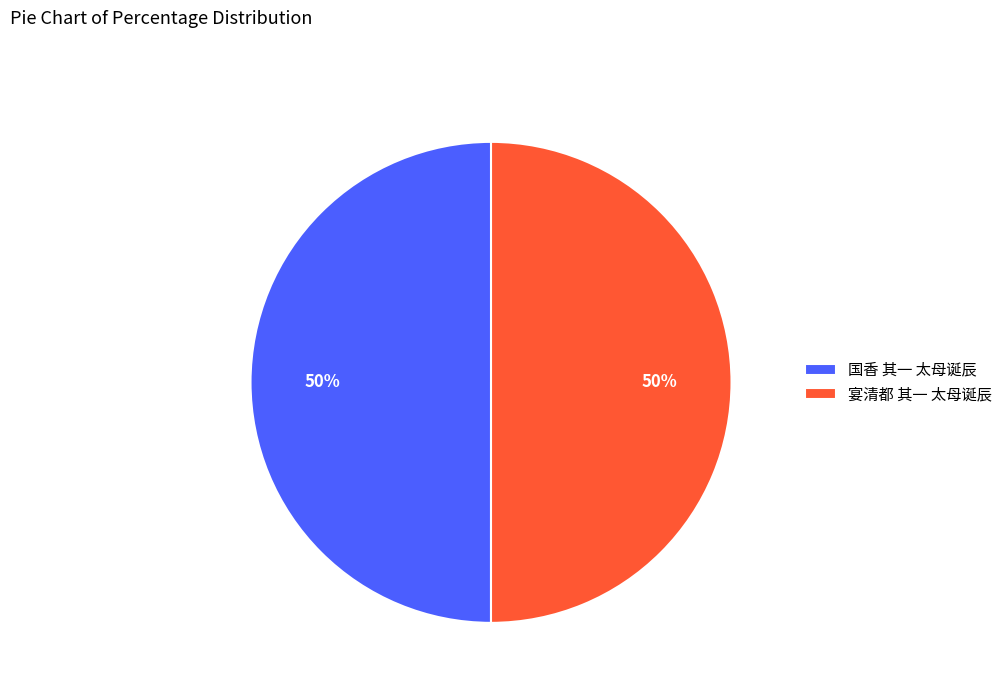

Do 宴清都 其一 太母诞辰 and 国香 其一 太母诞辰 together represent more than half of the pie?

Yes